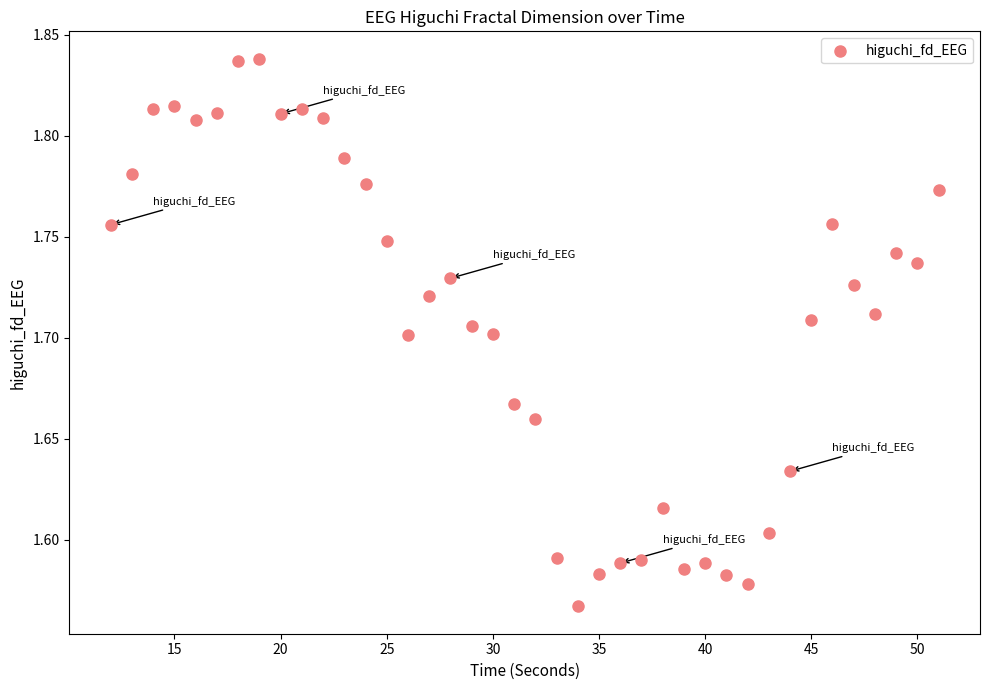

What is the range of X values (max minus min)?

39.0